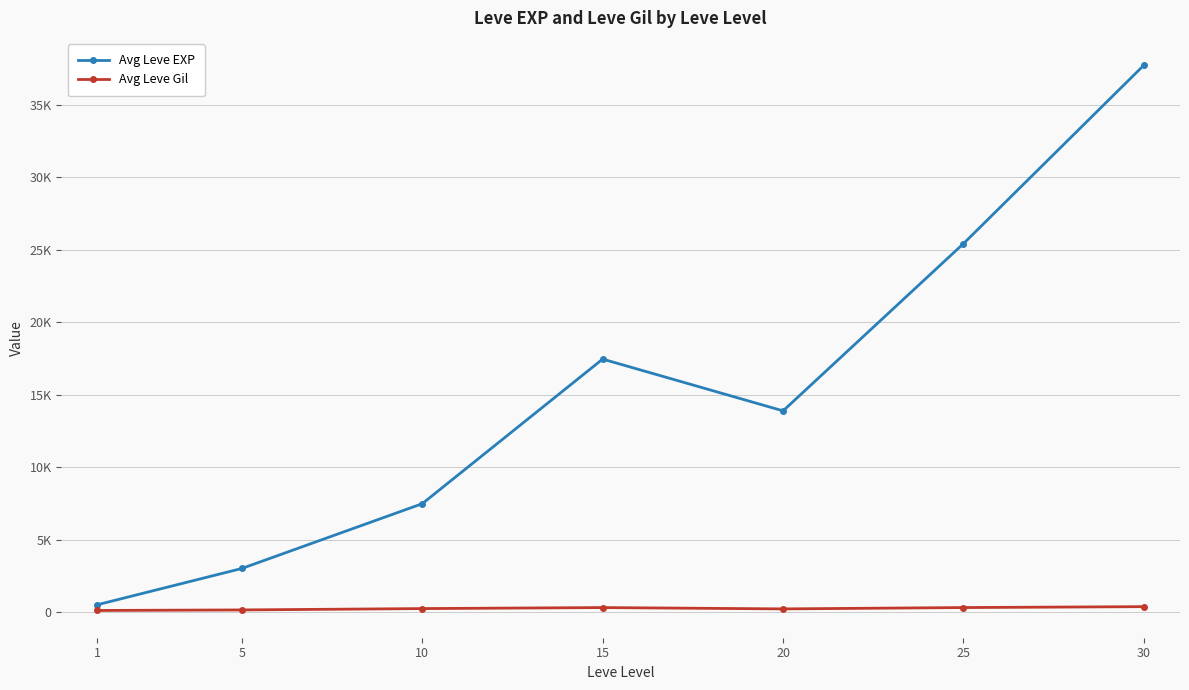

Does the chart display data point markers on the line(s)?

Yes